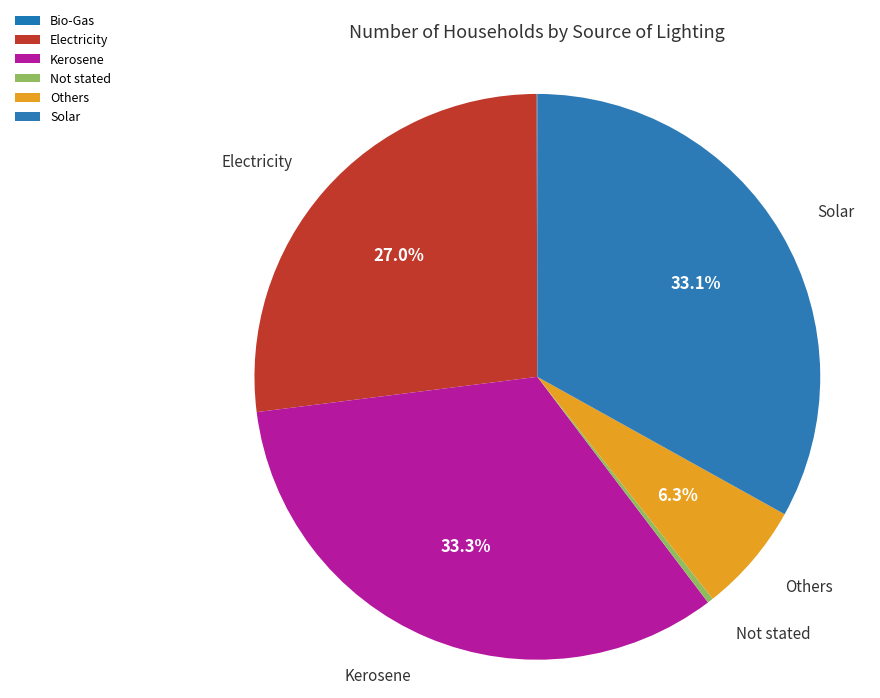

To the nearest percent, what is the combined percentage of Not stated and Kerosene?

34%